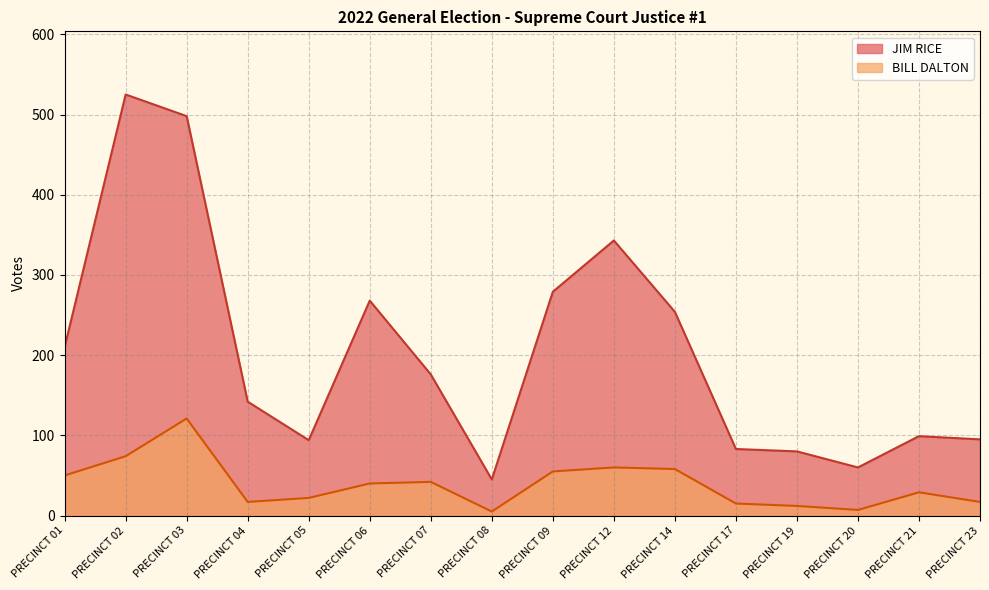

What is the total value across all series at PRECINCT 17?

98